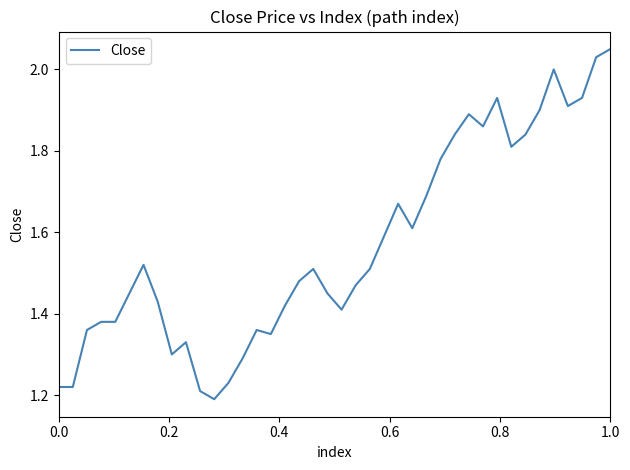

How many lines are shown in the chart?

1